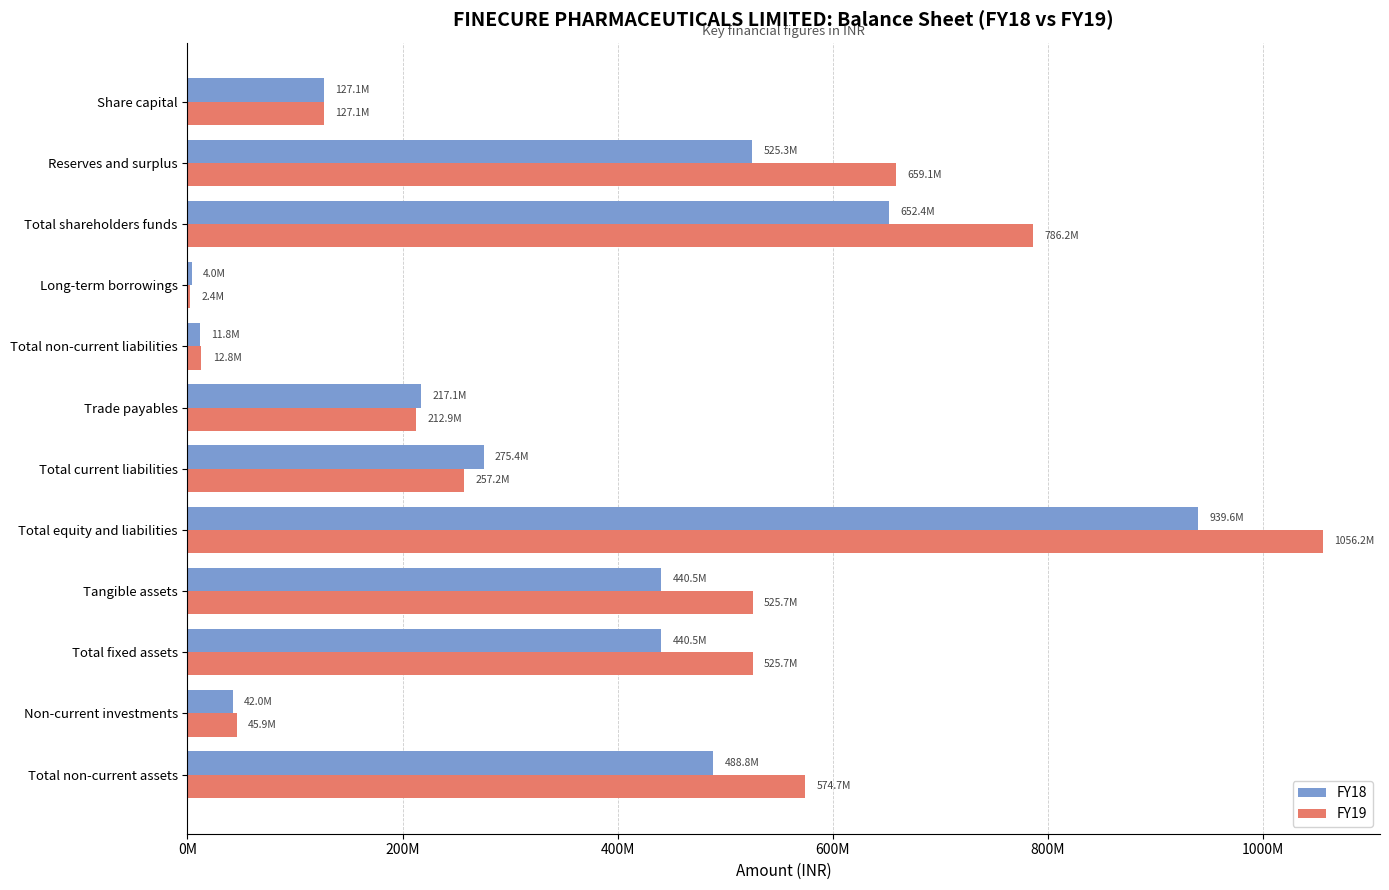

What are all the series names shown in the legend?

FY18, FY19